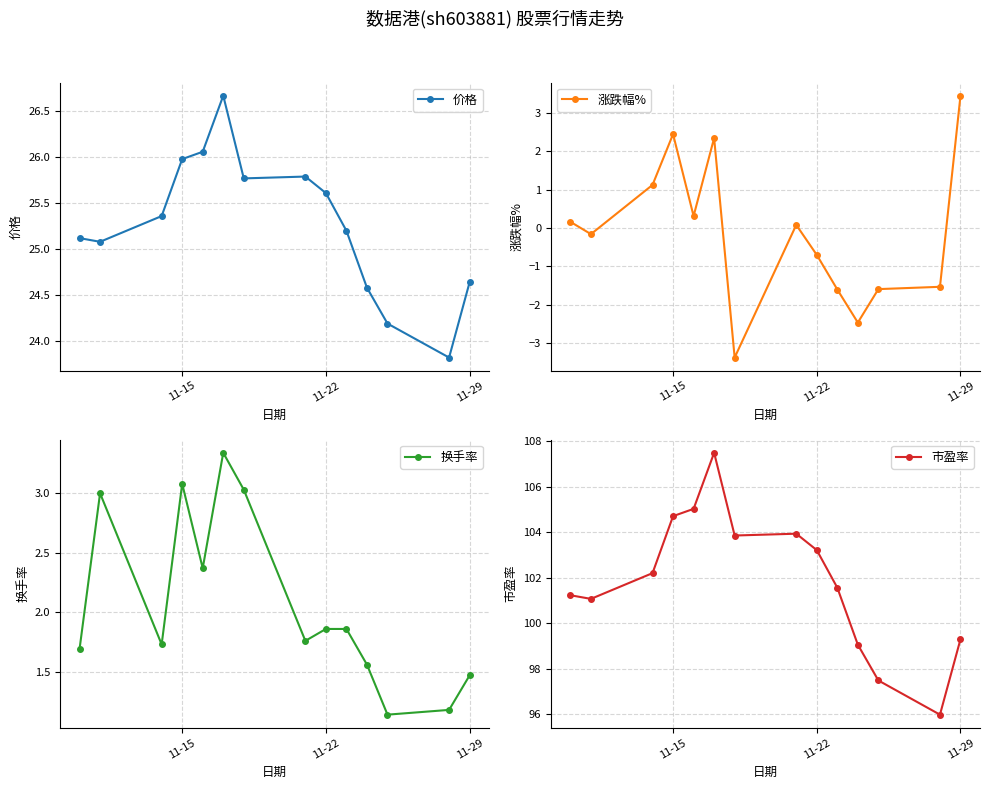

What is the maximum value for 价格?

26.7